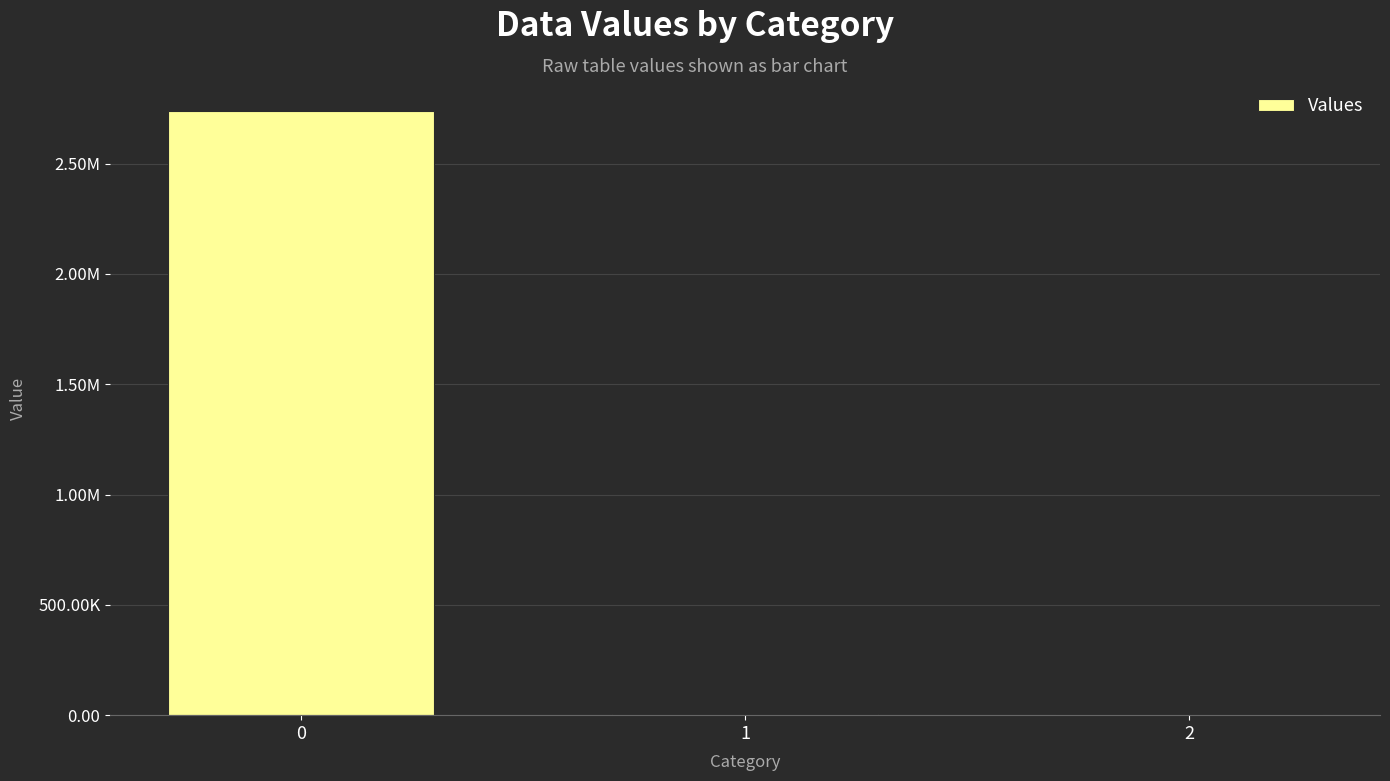

Reading right to left, transcribe all the data shown in this chart.

0.2	4091.7	2737830.8